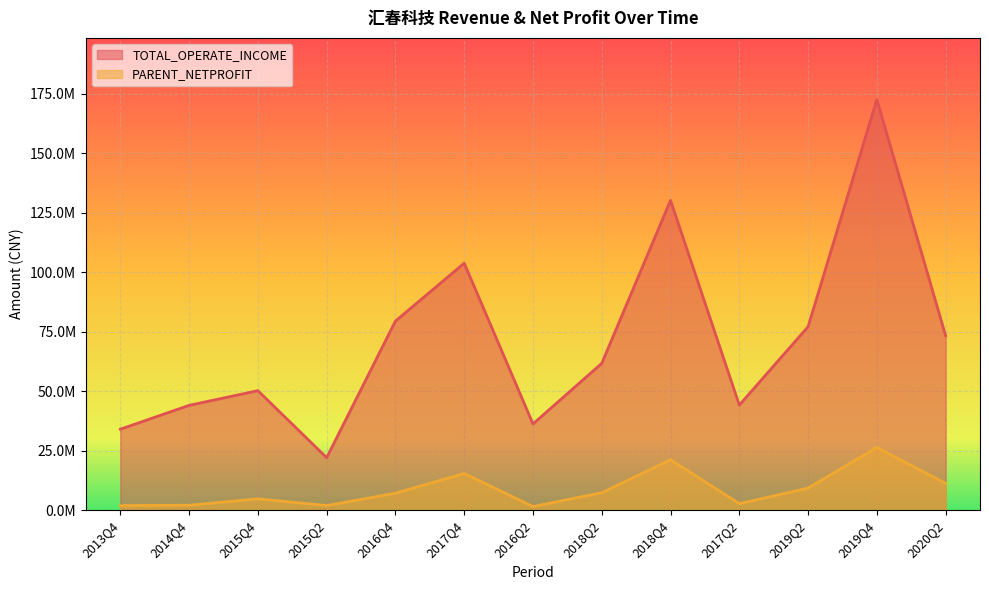

What is the sum of all PARENT_NETPROFIT values?

113421291.5